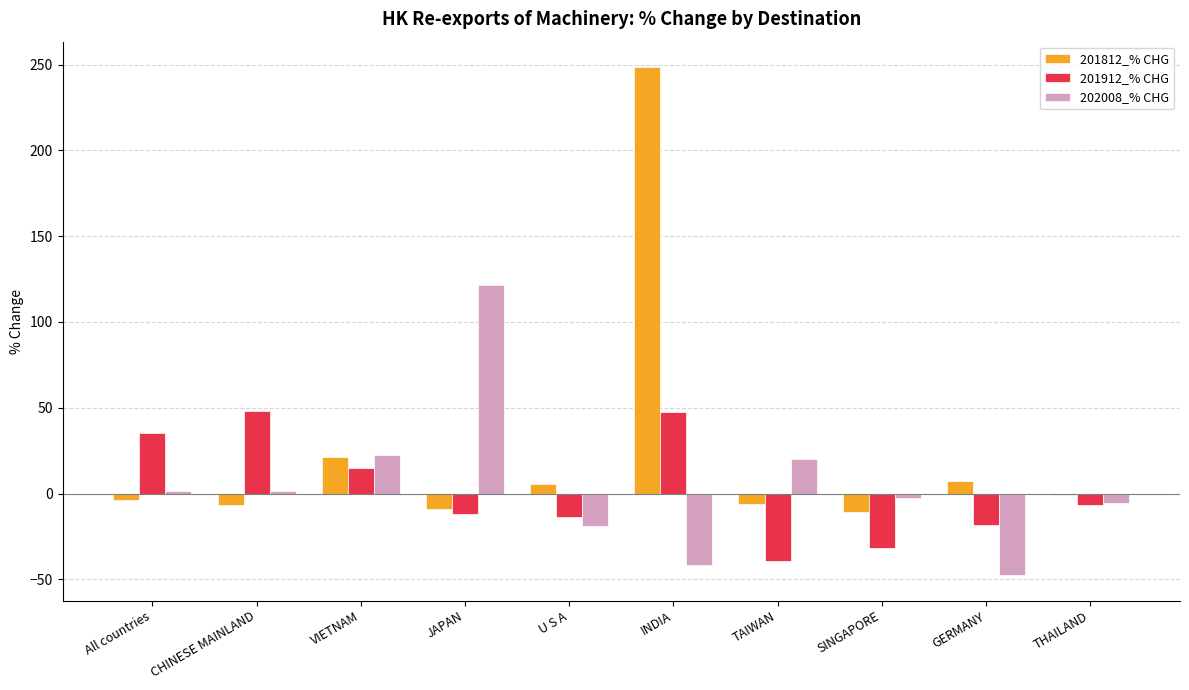

The 202008_% CHG series shows 38.9 at JAPAN. True or false?

False